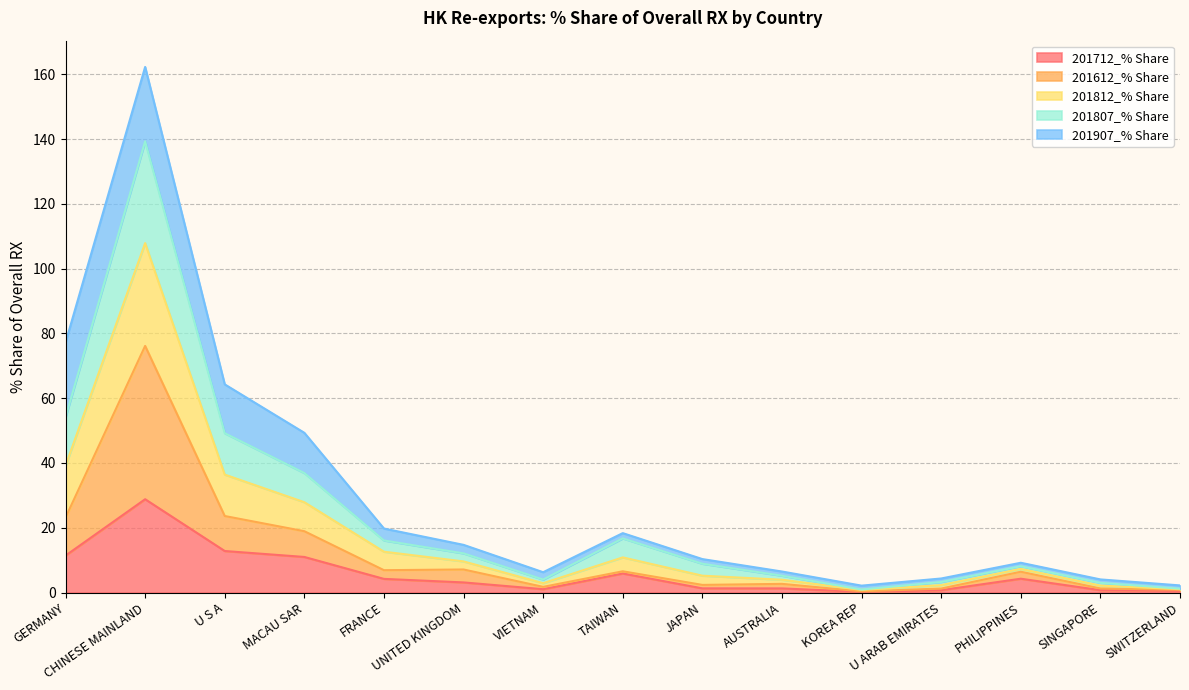

The value of 201712_% Share at PHILIPPINES is 4.3. True or false?

True